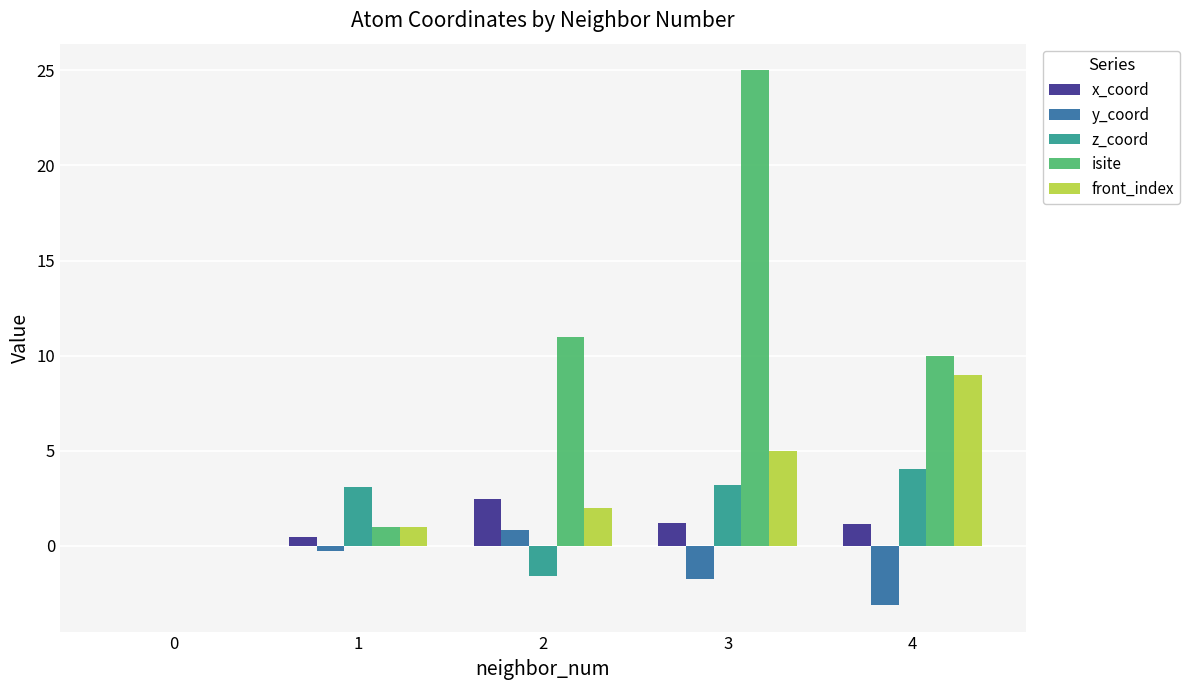

What is the sum of all front_index values?

17.0